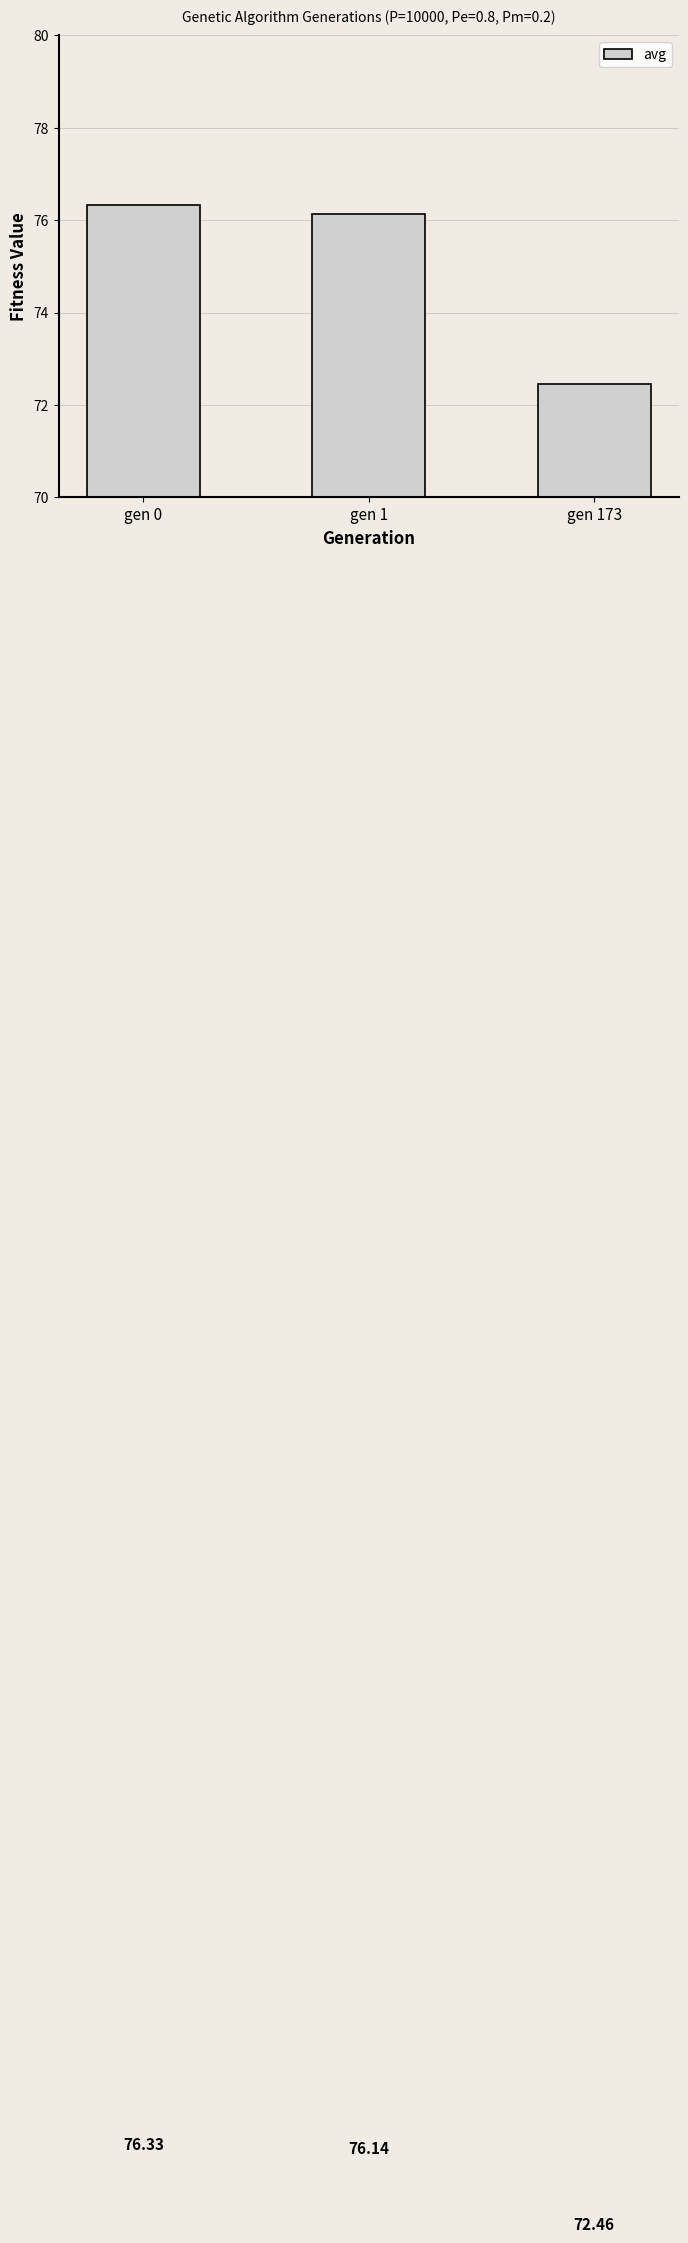

Which category has the lowest value across all series?

gen 173